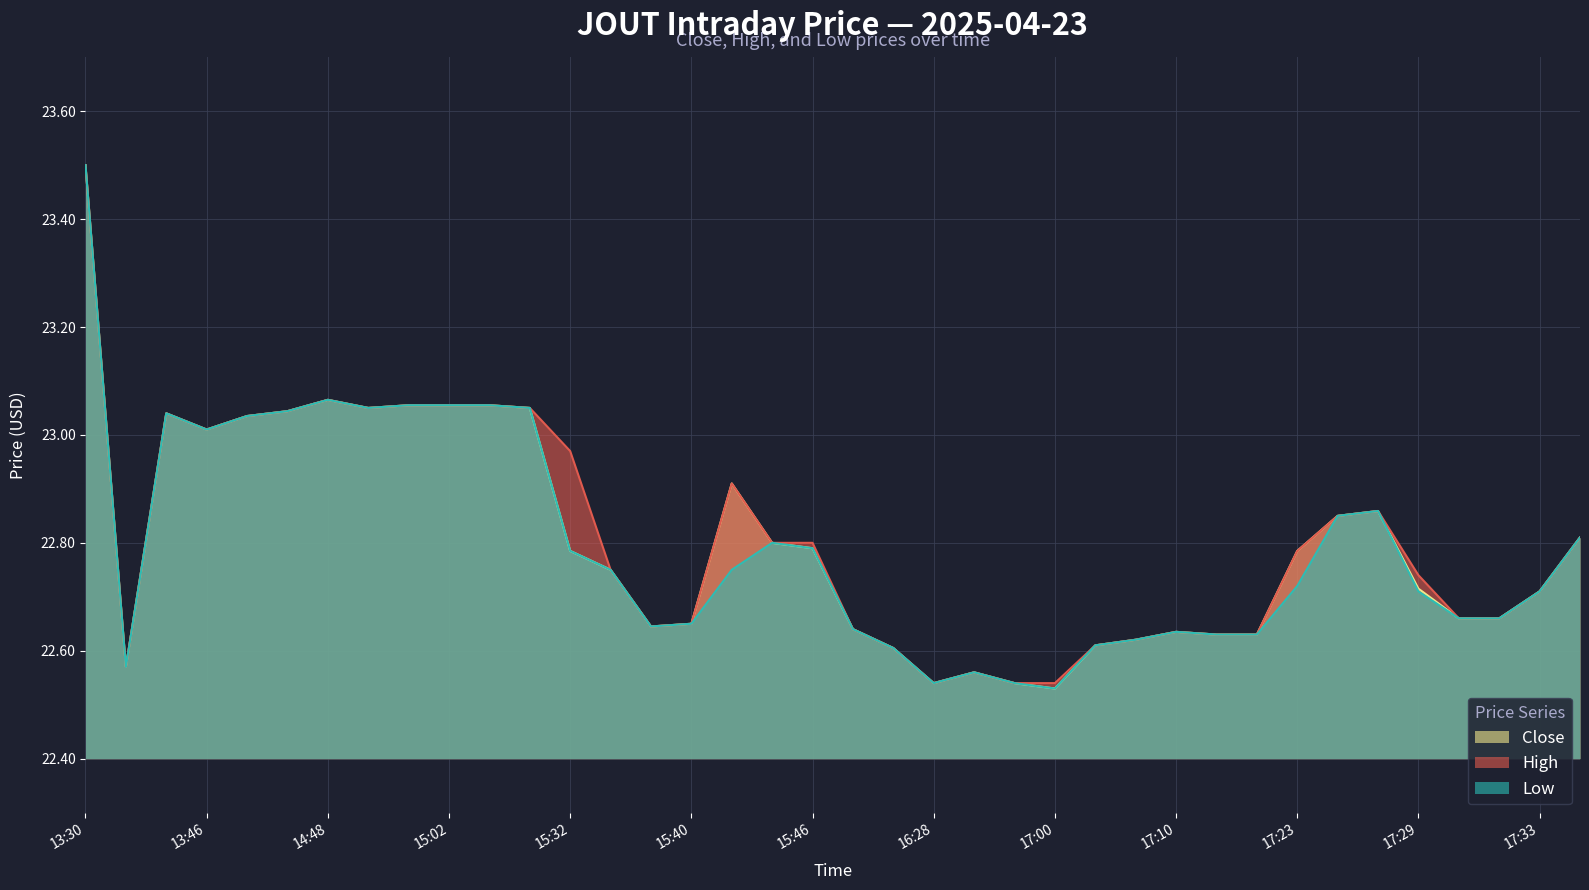

At which category does High reach its first local valley?

13:33